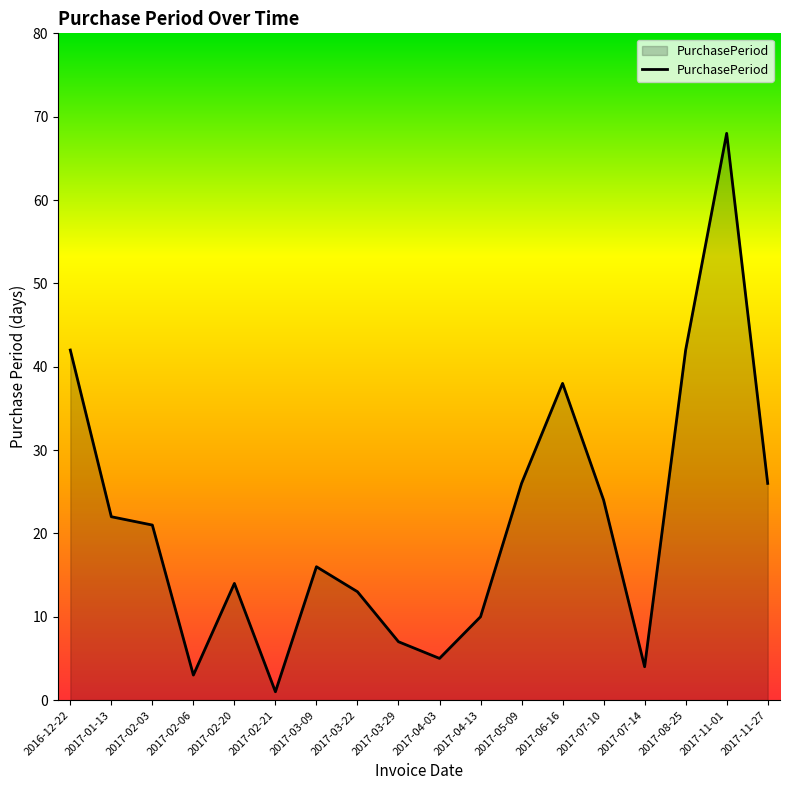

At which category does the chart reach its minimum across all series?

2017-02-21